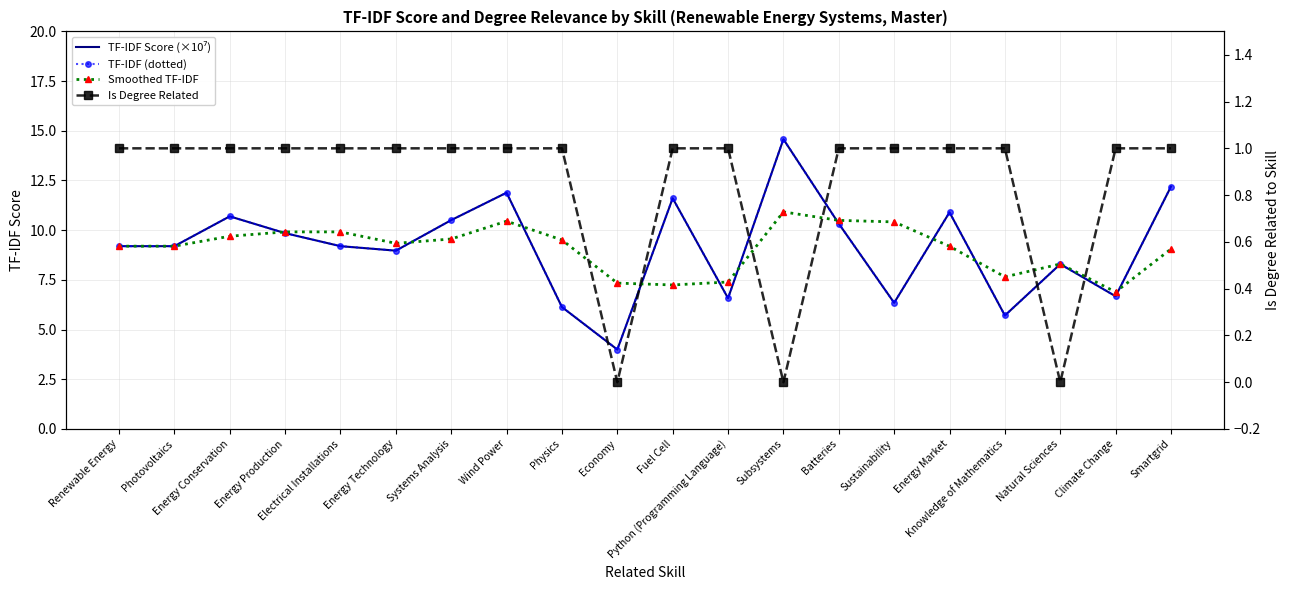

Reading left to right, extract all data points from this chart.

TF-IDF Score (×10⁷): 9.2	9.2	10.7	9.9	9.2	9.0	10.5	11.9	6.1	4.0	11.6	6.6	14.6	10.3	6.3	10.9	5.7	8.3	6.7	12.2
TF-IDF (dotted): 9.2	9.2	10.7	9.9	9.2	9.0	10.5	11.9	6.1	4.0	11.6	6.6	14.6	10.3	6.3	10.9	5.7	8.3	6.7	12.2
Smoothed TF-IDF: 9.2	9.2	9.7	9.9	9.9	9.3	9.6	10.5	9.5	7.3	7.2	7.4	10.9	10.5	10.4	9.2	7.7	8.3	6.9	9.1
Is Degree Related: 1.0	1.0	1.0	1.0	1.0	1.0	1.0	1.0	1.0	0.0	1.0	1.0	0.0	1.0	1.0	1.0	1.0	0.0	1.0	1.0